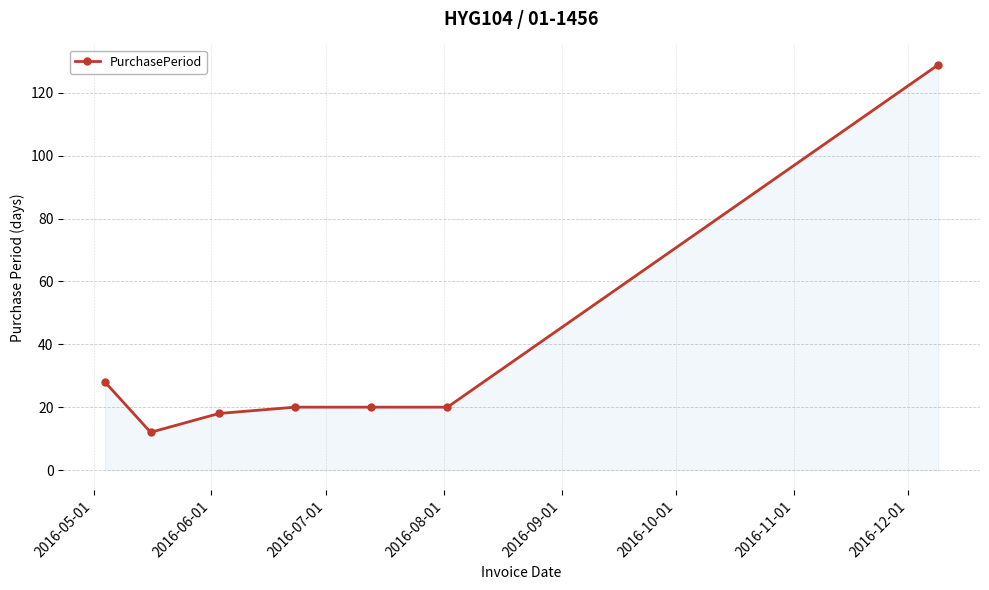

How many distinct data groups are displayed?

1